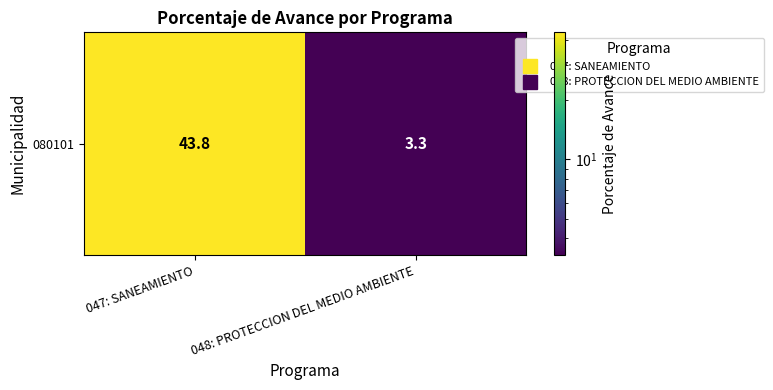

The chart shows a value of 59.0 at 047: SANEAMIENTO. True or false?

False